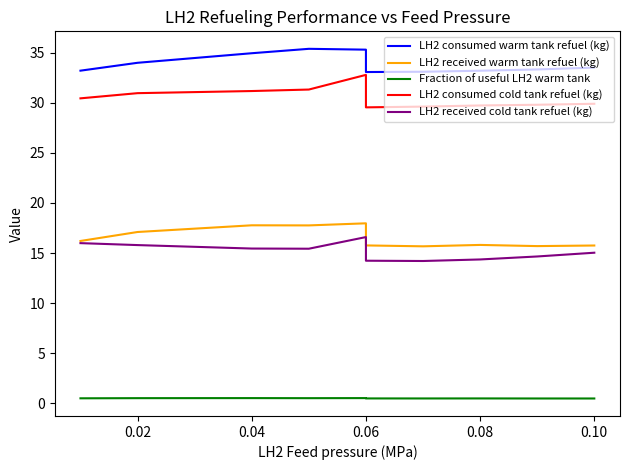

What are all the series names shown in the legend?

LH2 consumed warm tank refuel (kg), LH2 received warm tank refuel (kg), Fraction of useful LH2 warm tank, LH2 consumed cold tank refuel (kg), LH2 received cold tank refuel (kg)